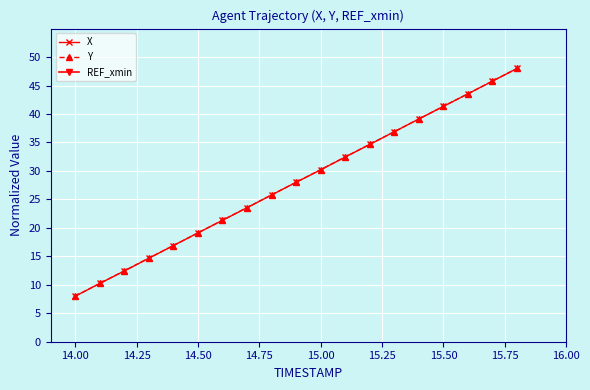

What is the lowest value of the X series?

8.0